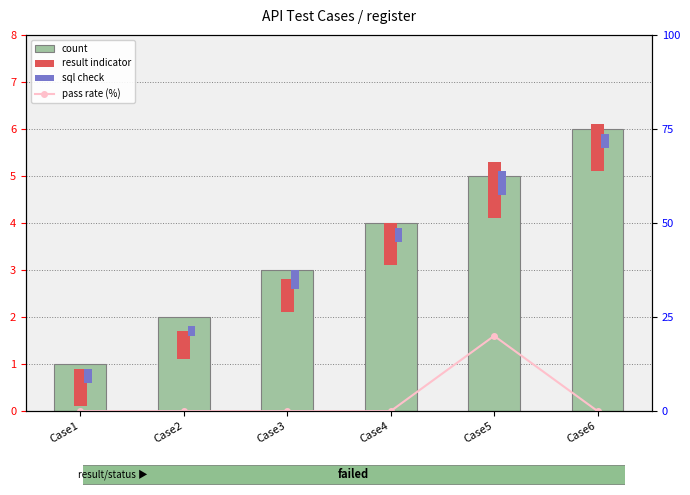

Between Case1 and Case6, which series saw the biggest shift?

count